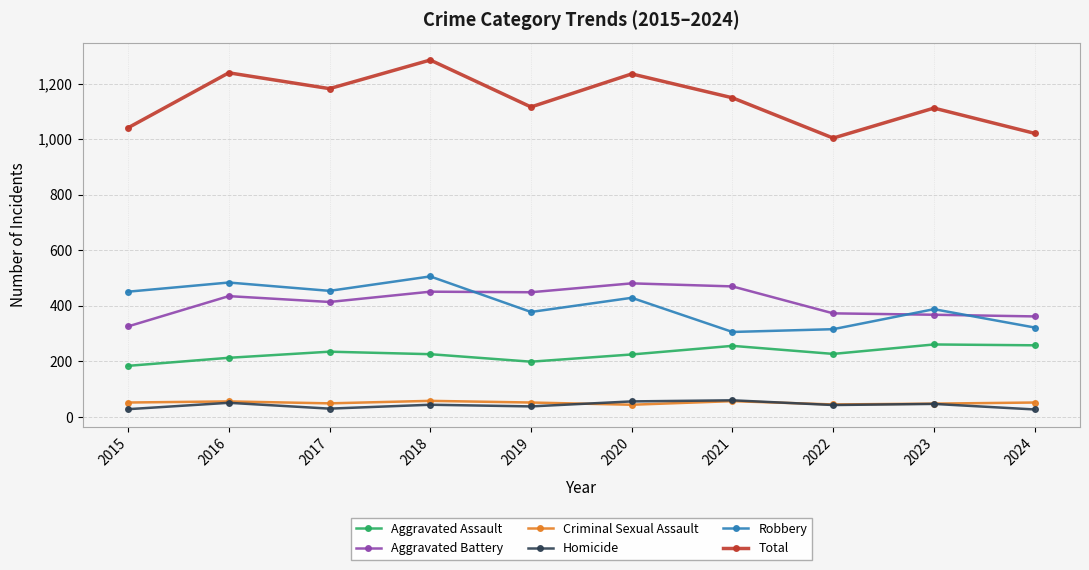

What is the total value across all series at 2021?

2298